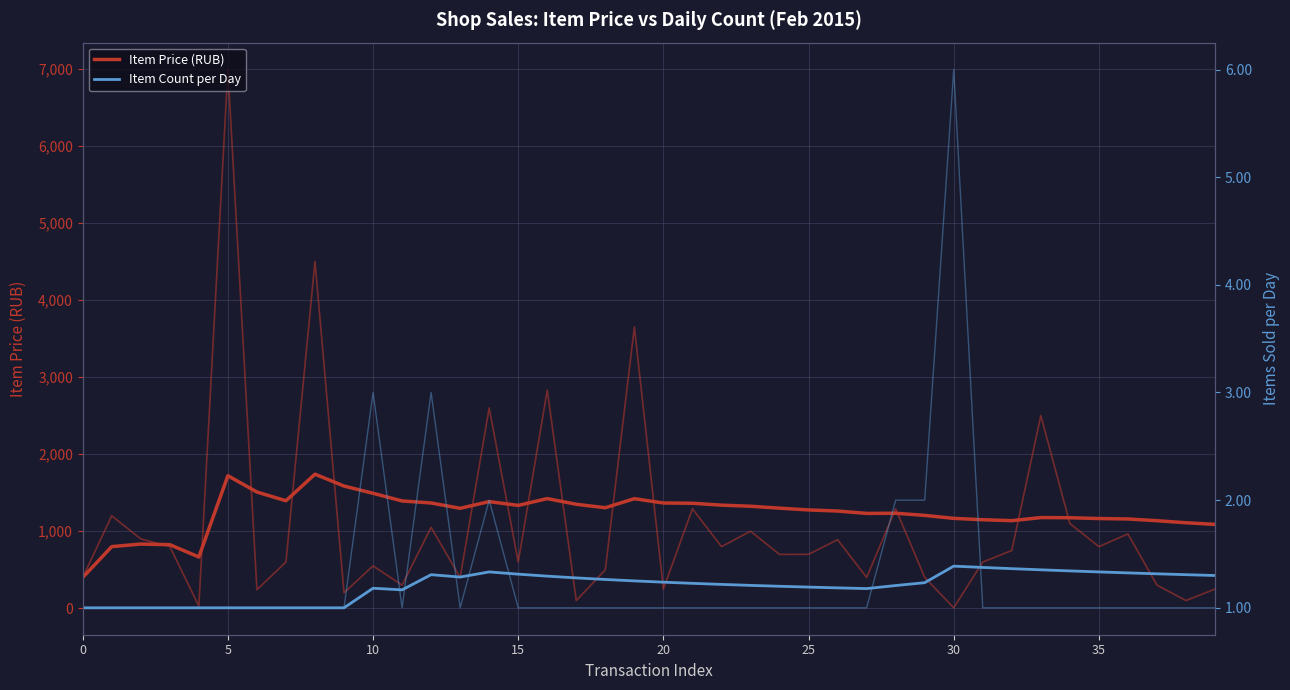

The value of Item Price (RUB) at 13 is 2247.1. True or false?

False